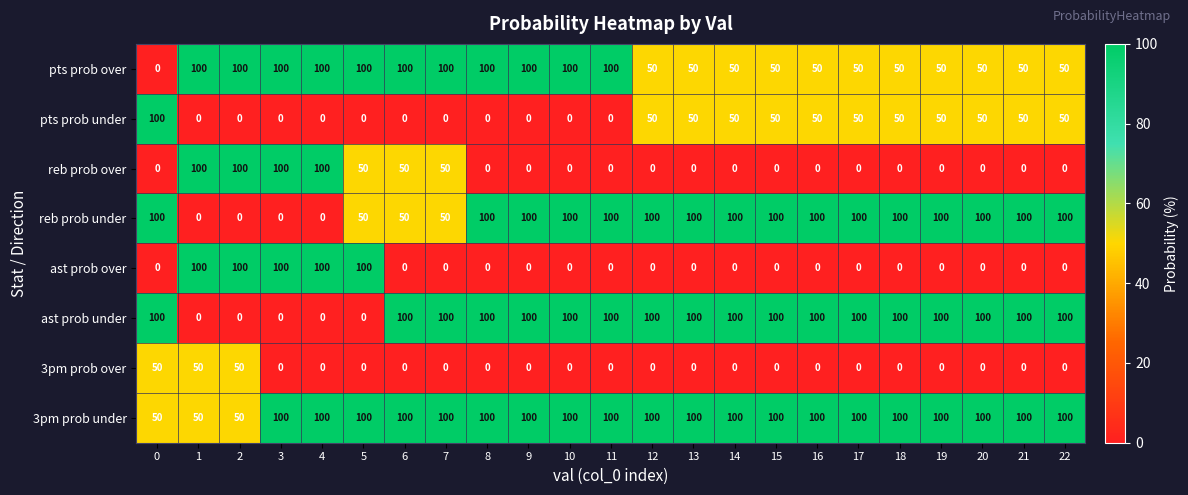

What is the difference between the highest and lowest values at 14?

100